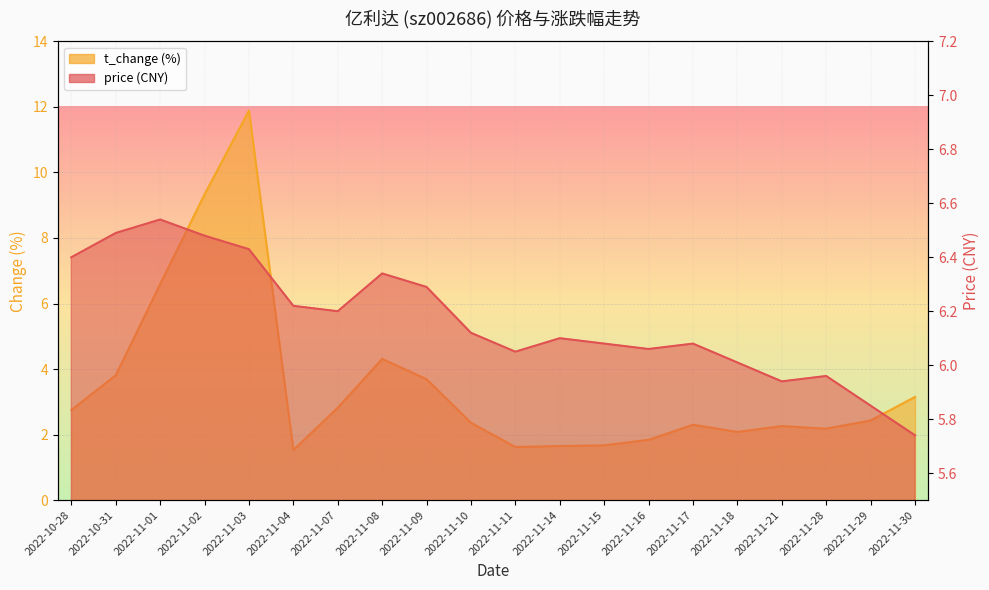

What position from the right is 2022-11-16?

7